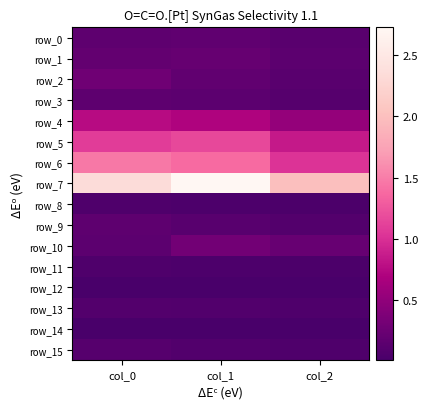

What is the sum of all row_1 values?

0.6